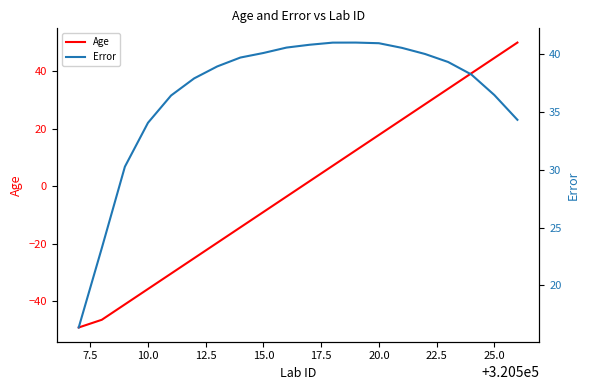

What is the value of the Error point at the 2nd from the left?

23.2